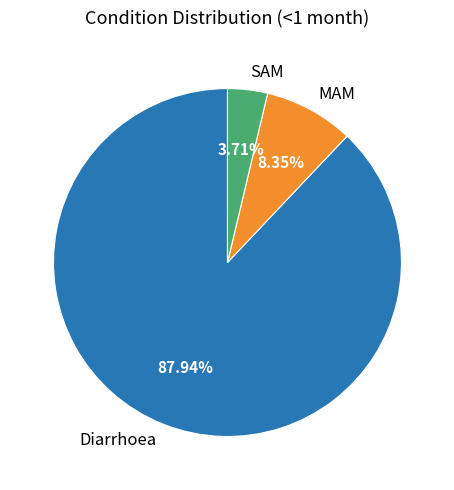

To the nearest percent, what percentage of the pie is SAM?

4%